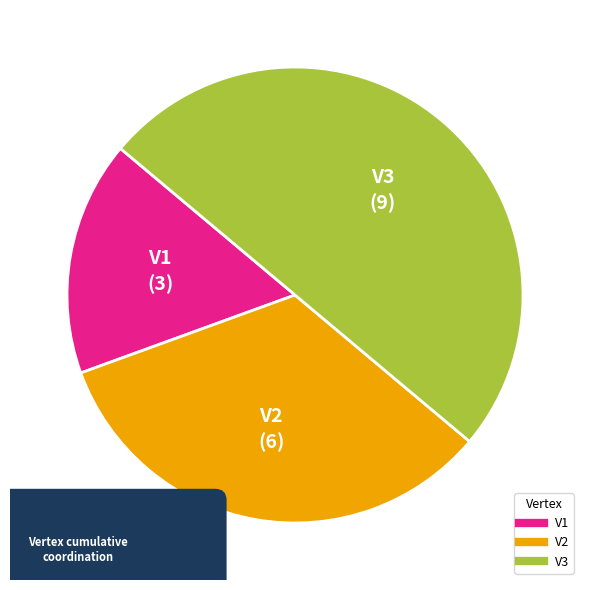

Count the number of slices in the pie.

3